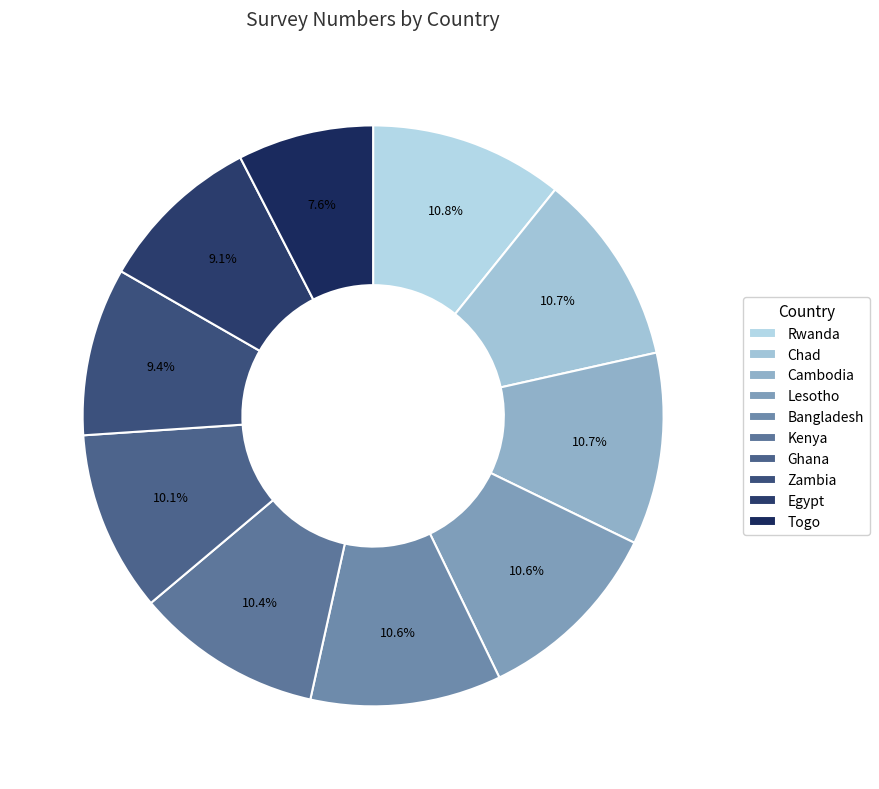

Does Lesotho account for over 50% of the chart?

No